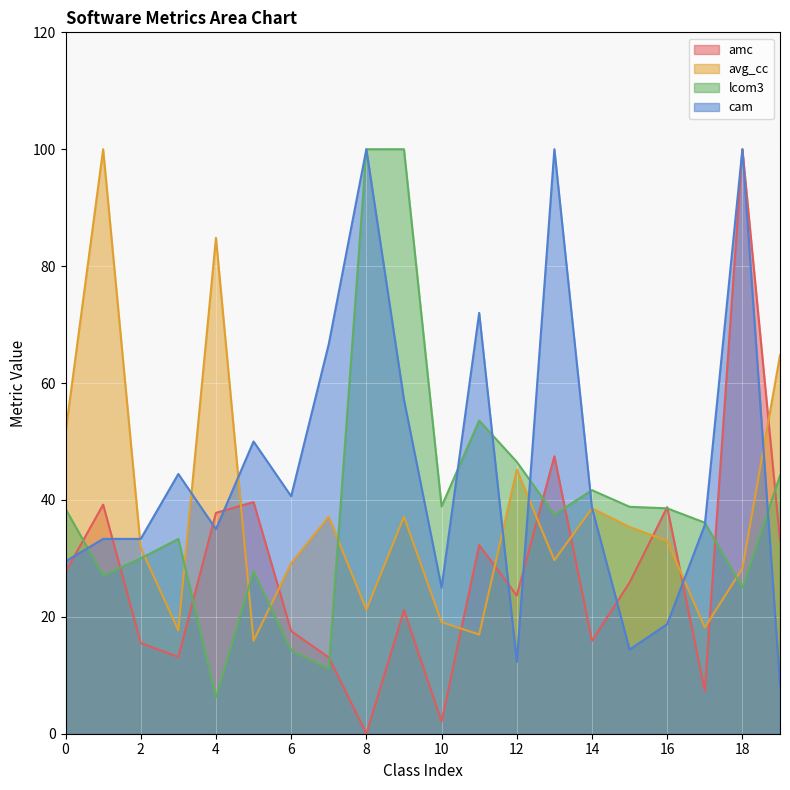

At which category does the chart reach its peak across all series?

18